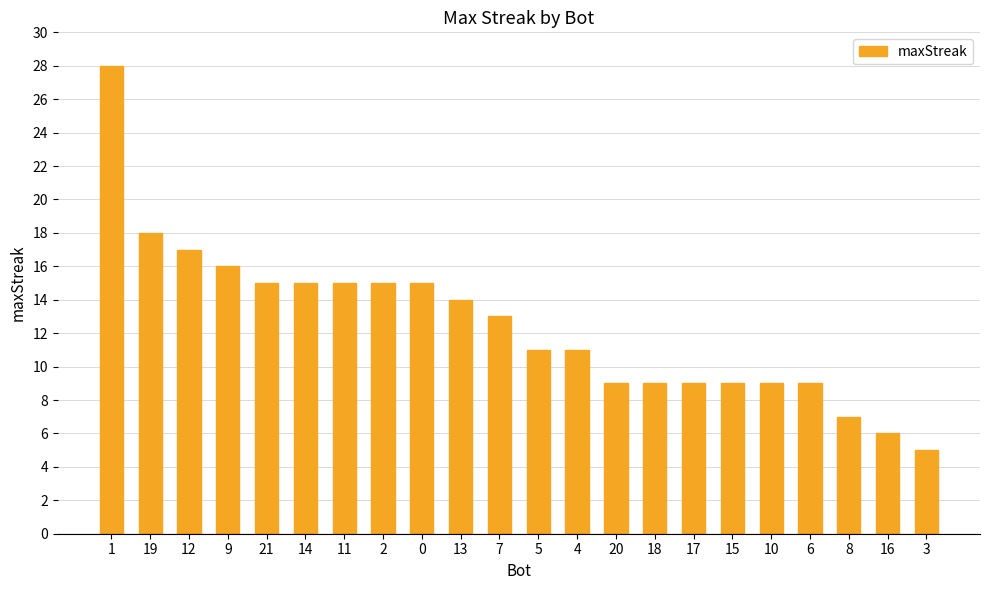

True or false: the data shows 9 at 20.

True